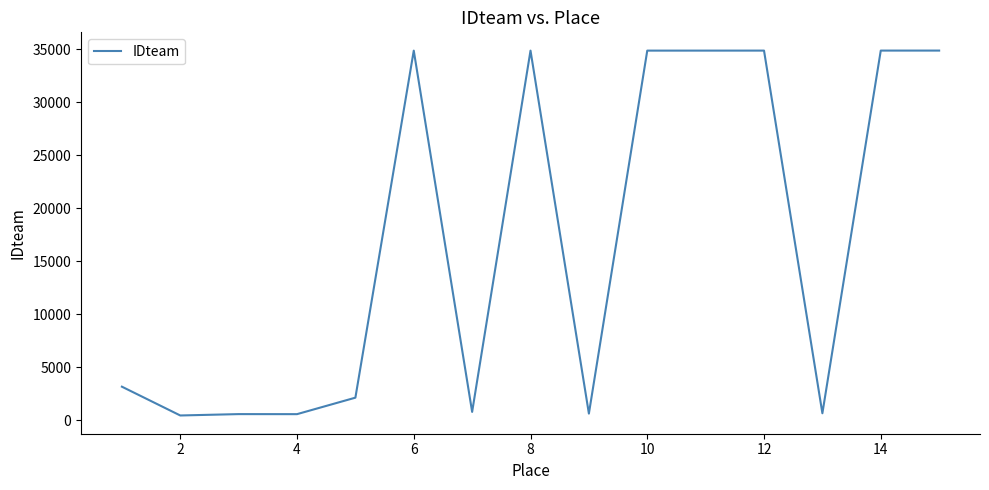

What is the maximum value shown in the chart?

34892